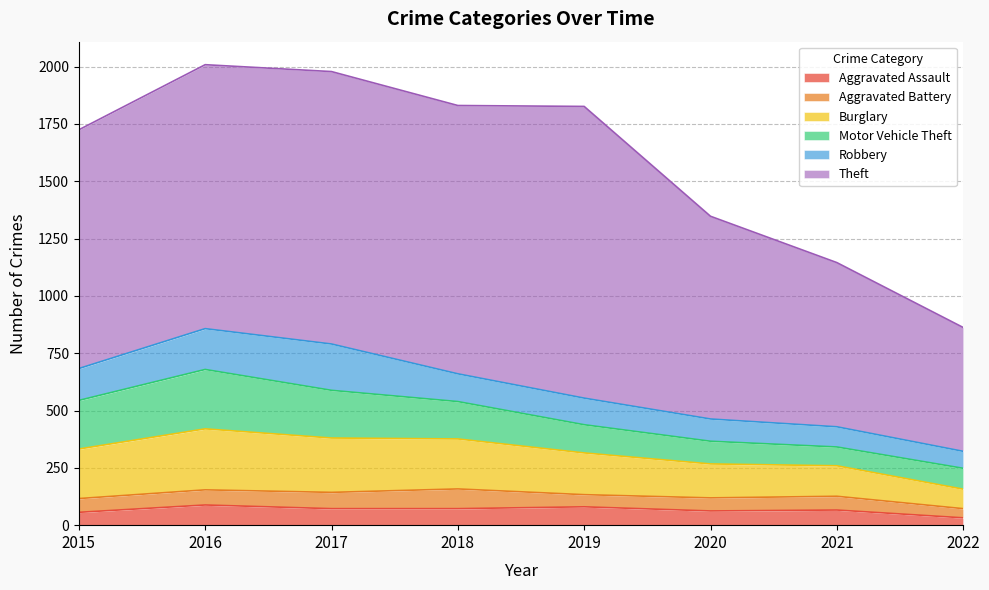

How many categories are shown in the chart?

8